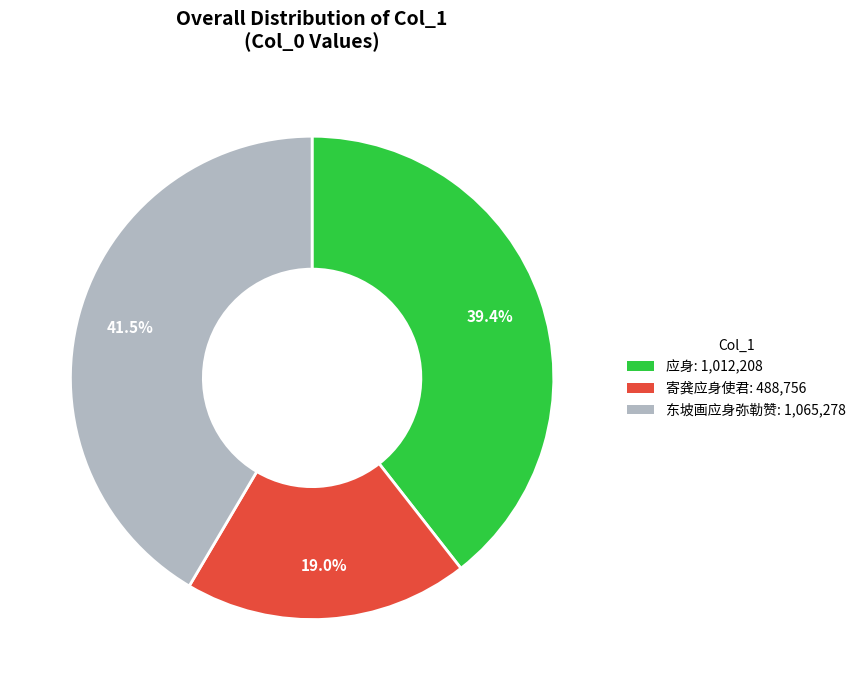

Is the sum of 东坡画应身弥勒赞 and 应身 greater than half?

Yes